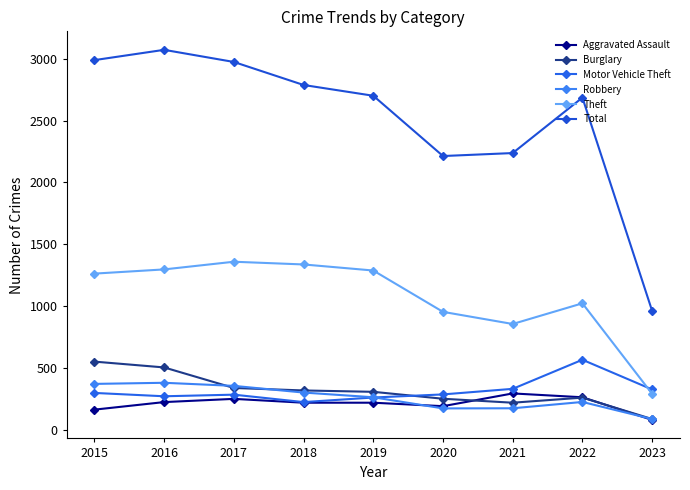

How many data points in Aggravated Assault are less than 220?

3